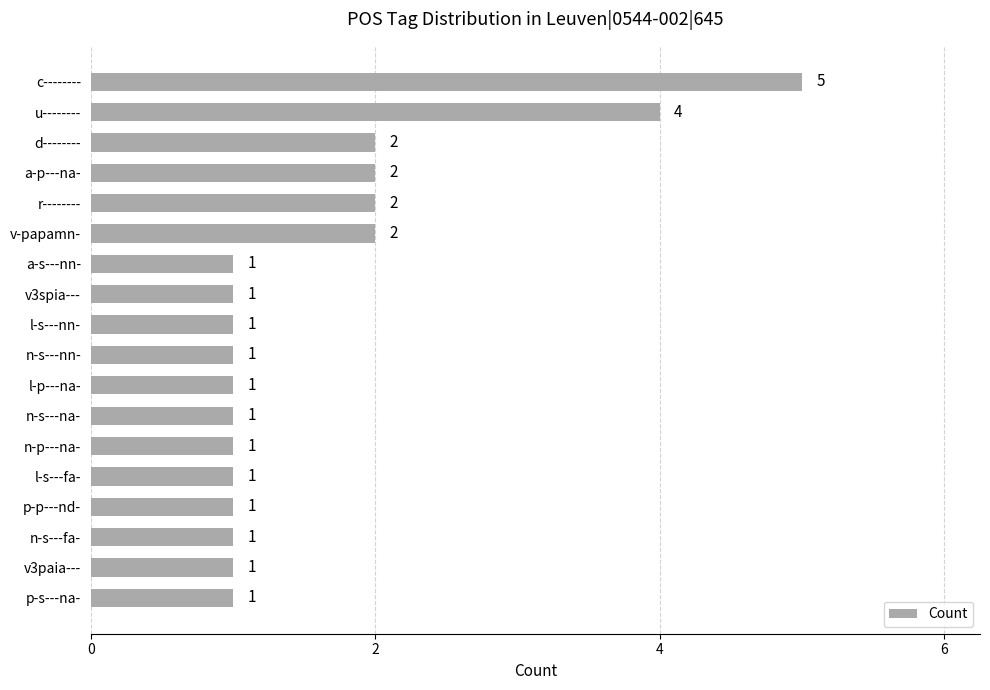

What is the minimum value shown in the chart?

1